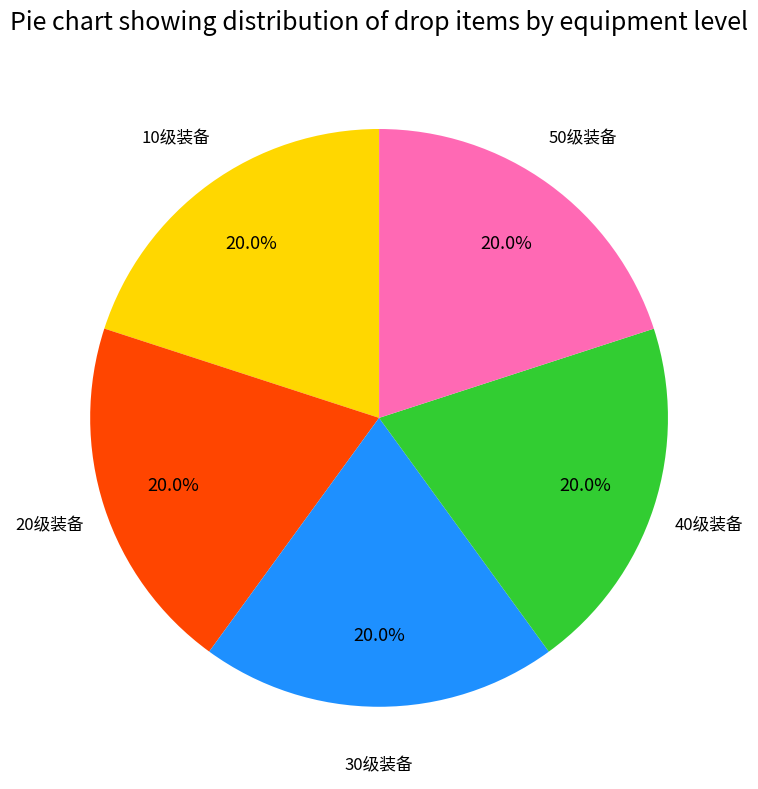

Is there any slice that represents more than half of the pie?

No